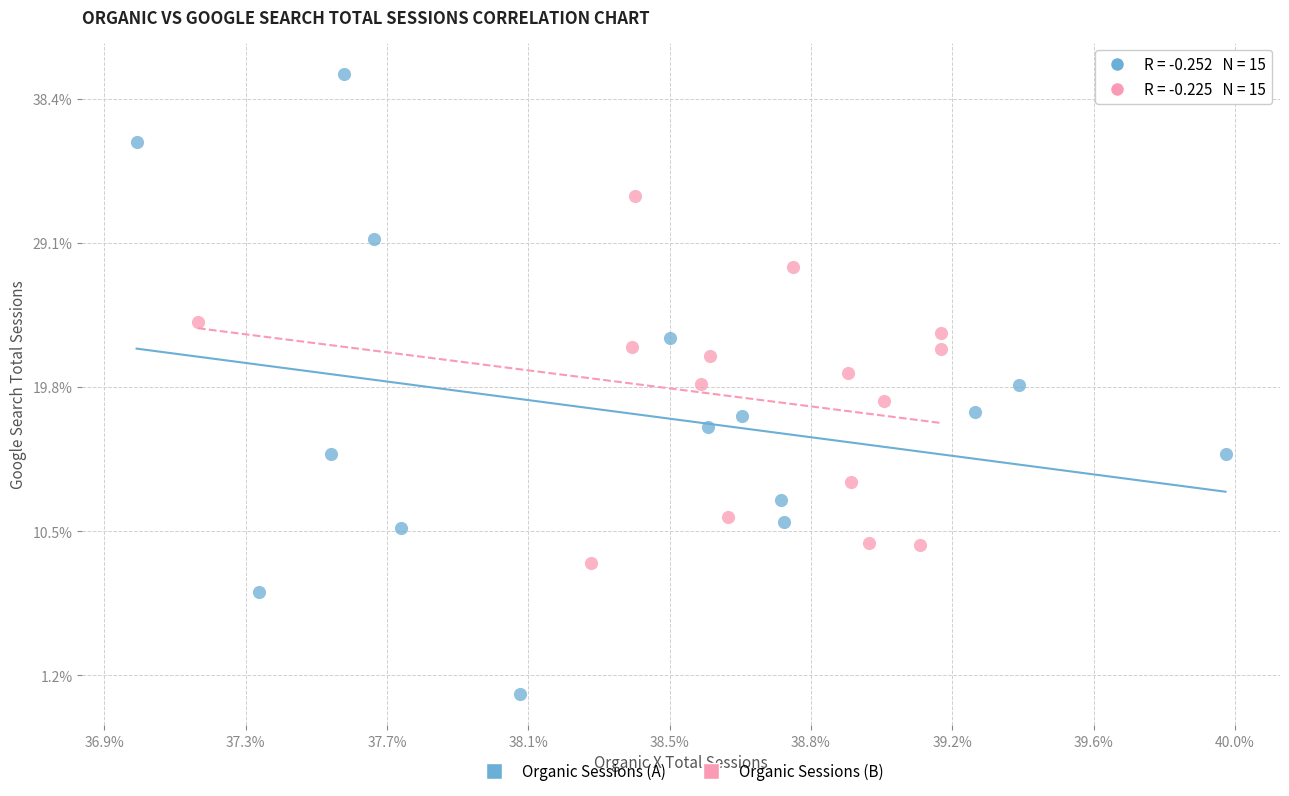

Which series has the largest Y range (max minus min)?

Organic Sessions (A)